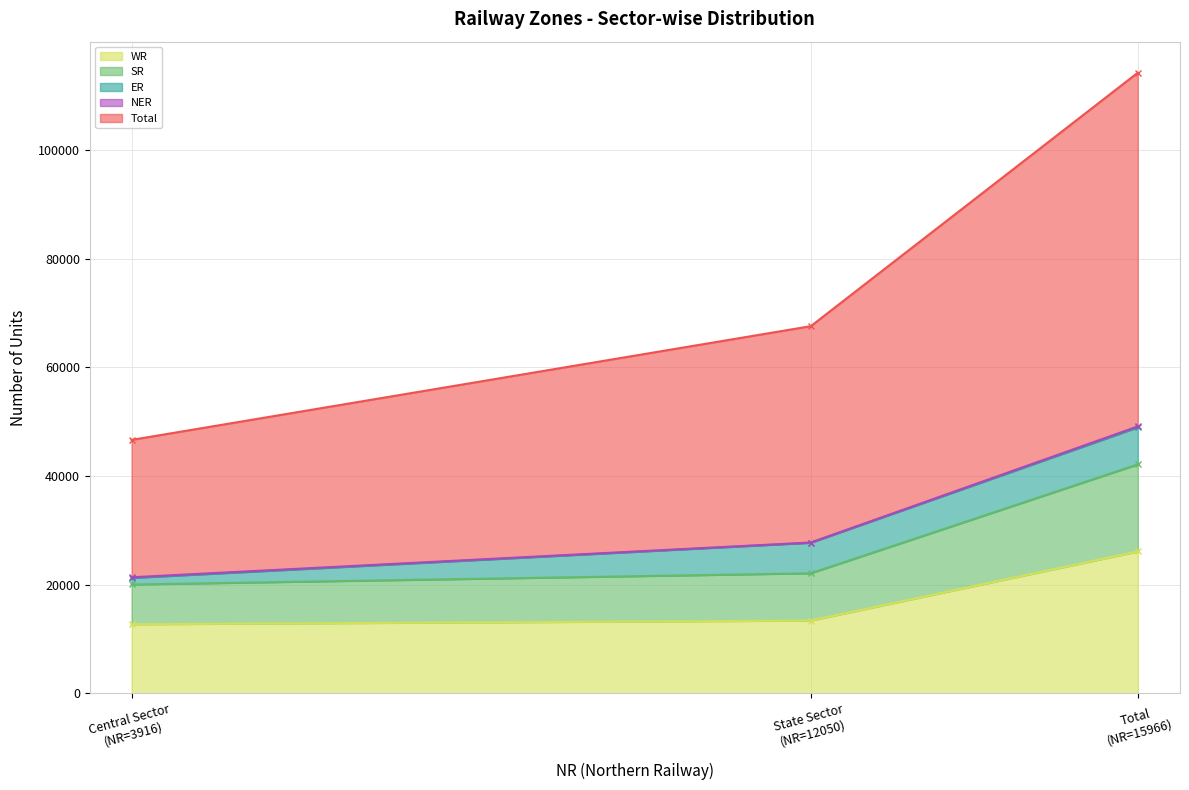

What is the lowest value of the WR series?

12723